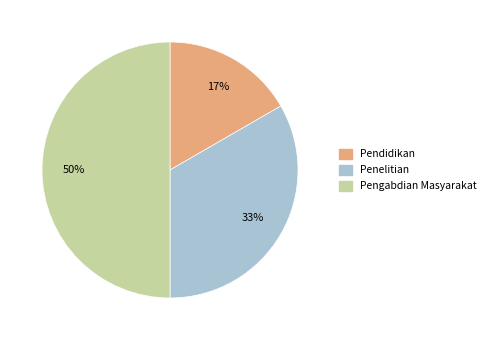

What is the ratio of the value at Penelitian to the value at Pengabdian Masyarakat?

0.7